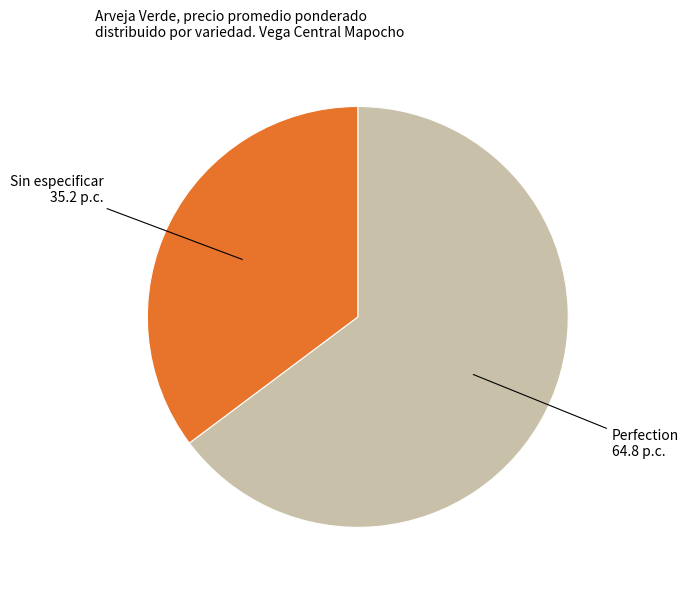

Combined, do Sin especificar and Perfection account for over 50%?

Yes